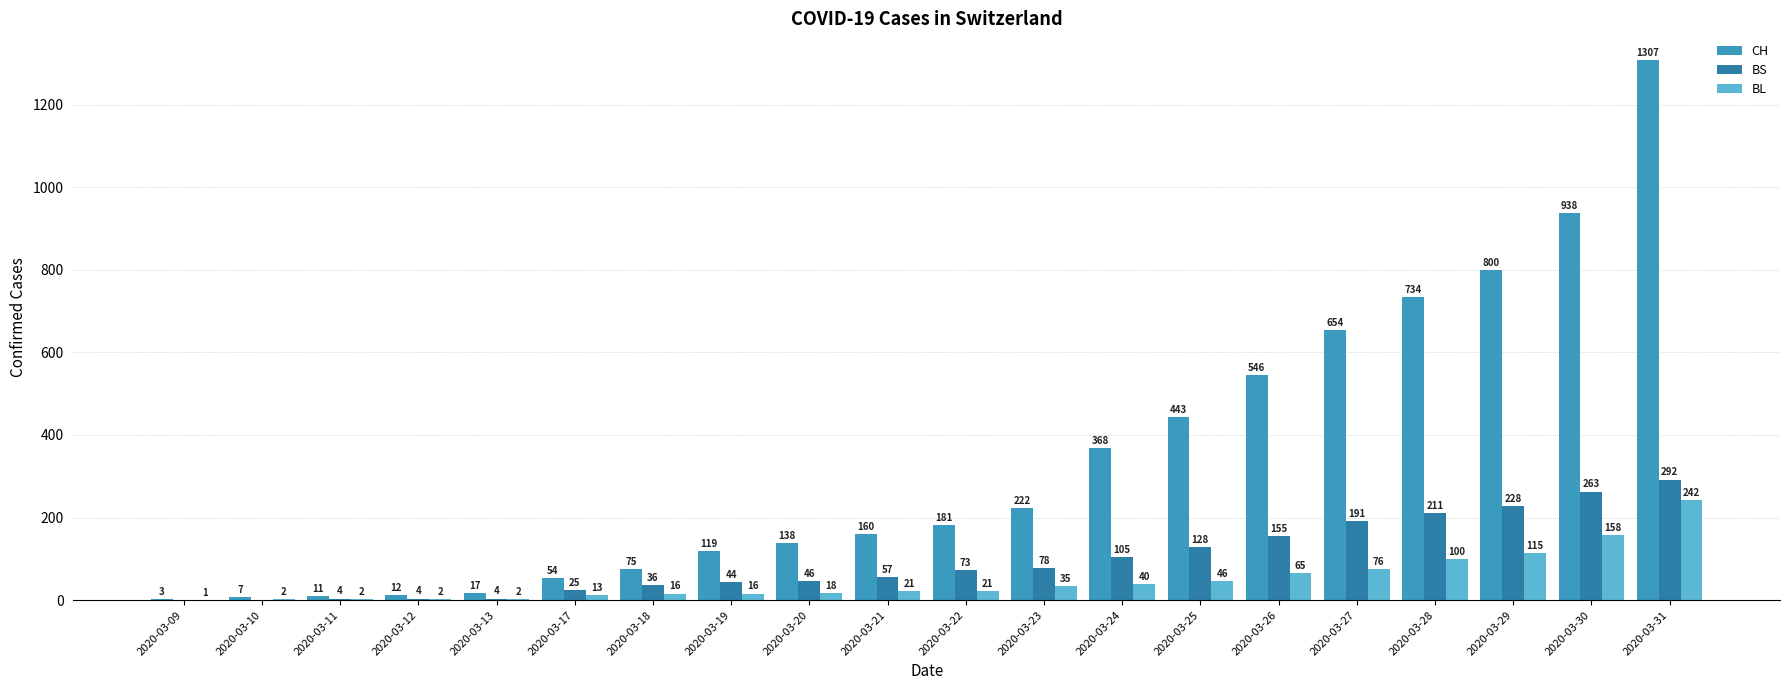

Are the bars grouped side by side (vs. stacked)?

Yes